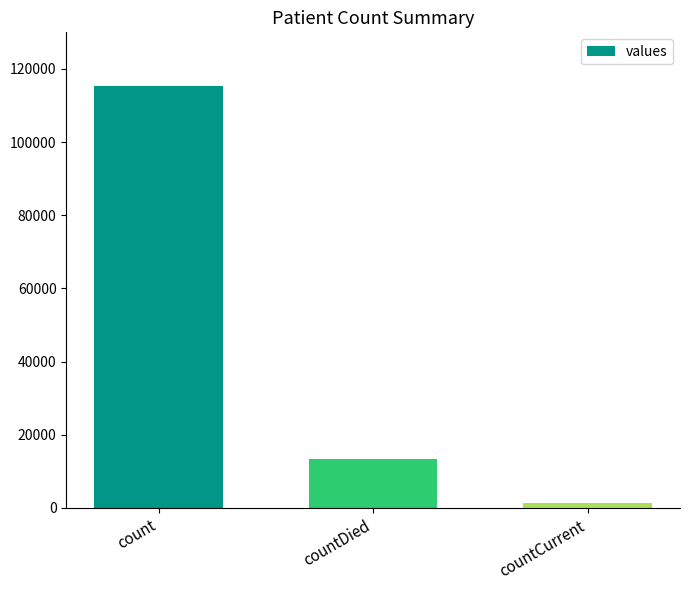

What value does the data have at countDied, to the nearest 100?

13300